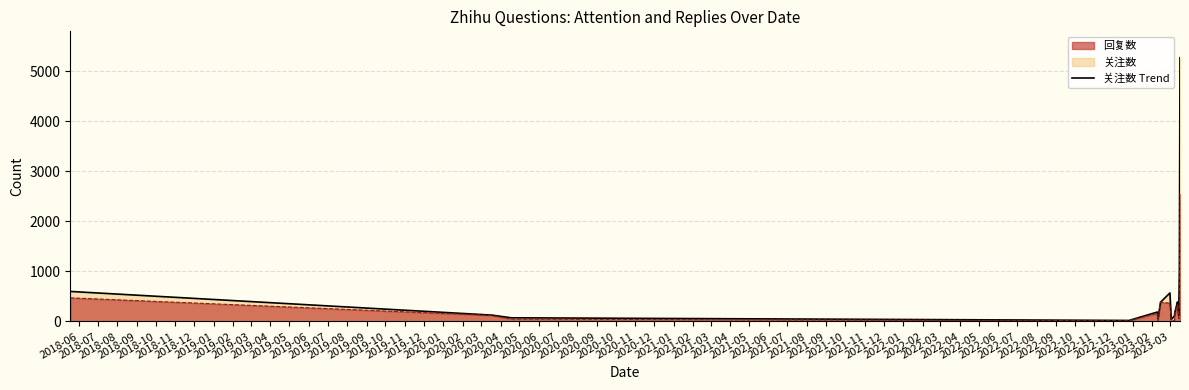

Reading right to left, extract all data points from this chart.

关注数 (line): 5274	1049	125	316	391	194	105	42	571	385	53	189	21	74	128	601
回复数 (line): 2545	393	59	161	338	177	14	26	365	386	24	164	15	48	121	473